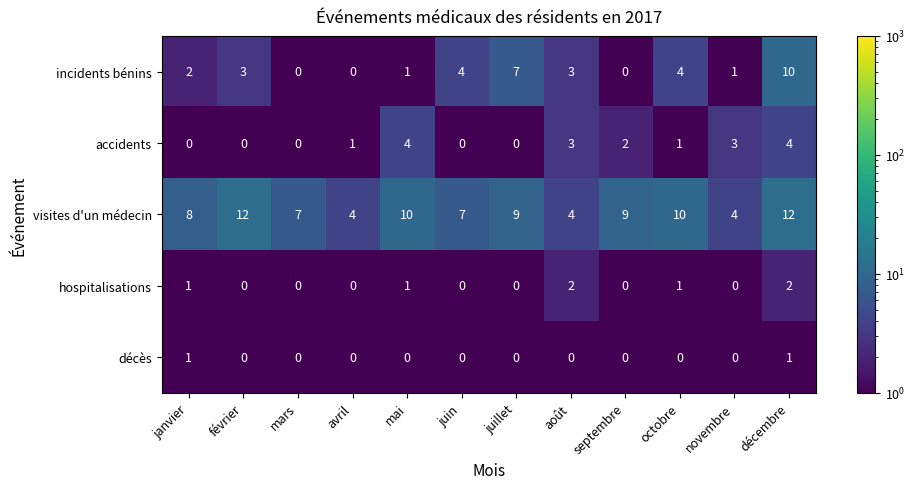

Rank the series by their maximum value, from highest to lowest.

visites d'un médecin, incidents bénins, accidents, hospitalisations, décès